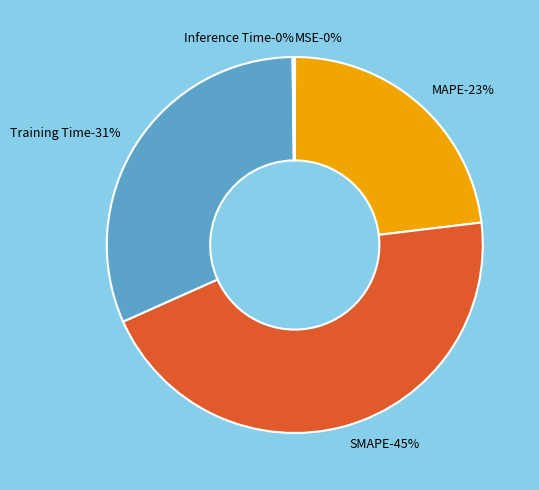

What percentage is the MAPE slice, to the nearest percent?

23%